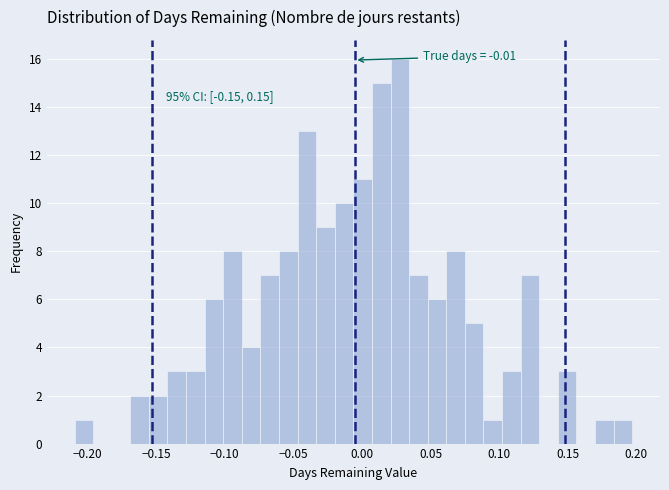

Around what value on the x-axis is the tallest bar? Give the approximate position of its centre, as read against the axis.

0.030